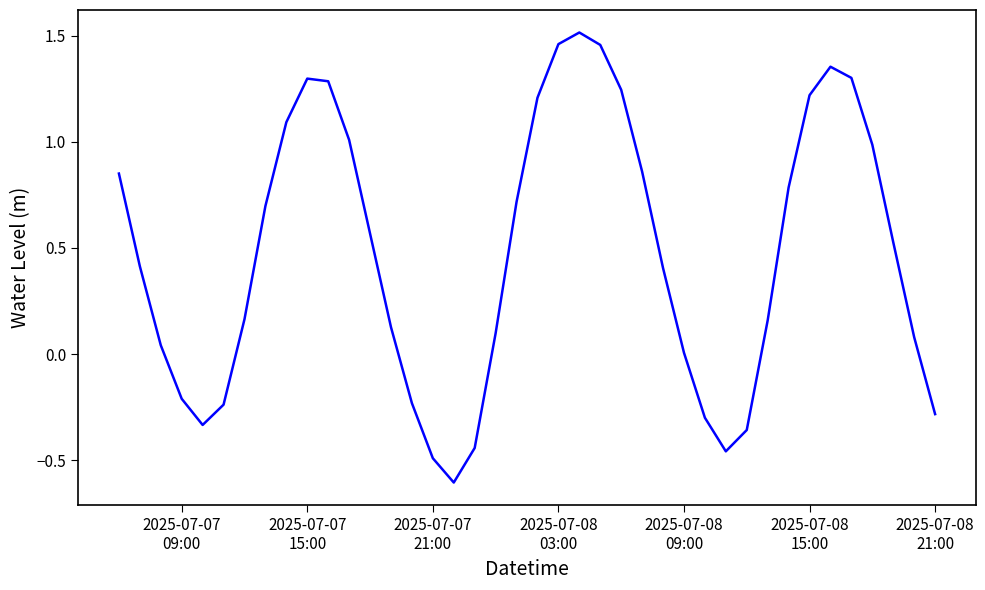

What is the minimum value shown in the chart?

-0.6